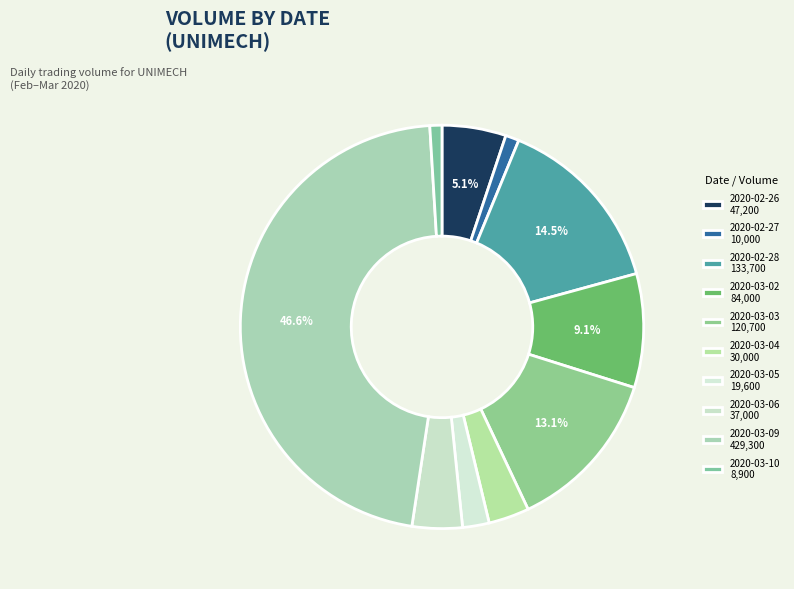

How many slices are in this pie chart?

10